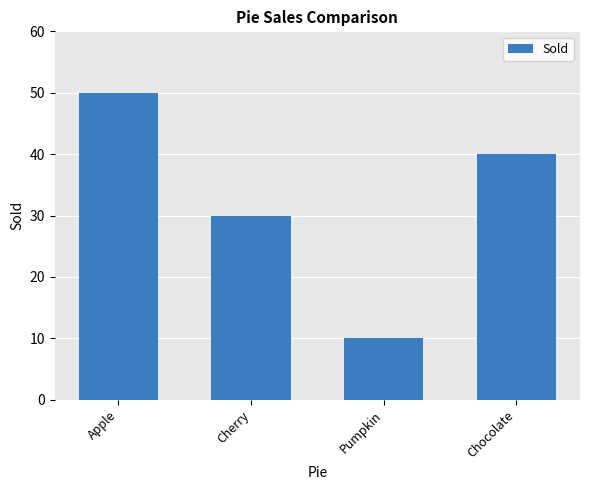

List the labels in order of value, smallest first.

Pumpkin, Cherry, Chocolate, Apple